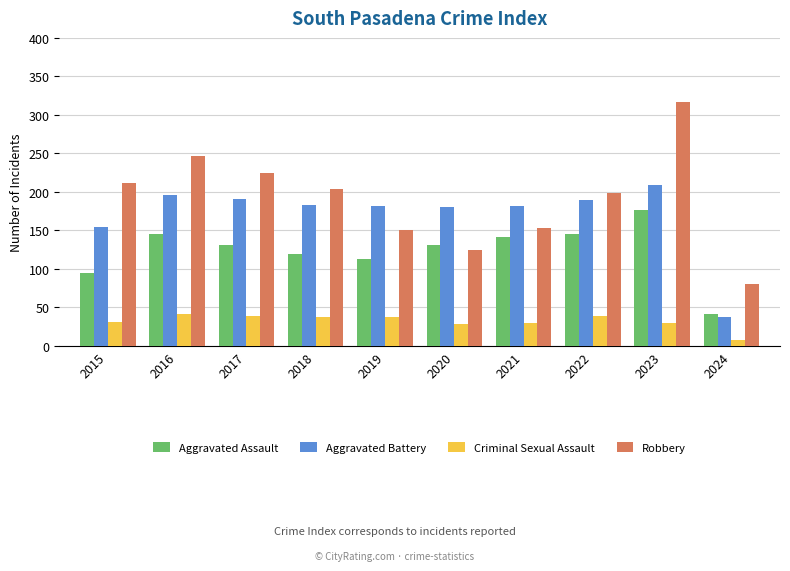

How many groups of bars are there?

10